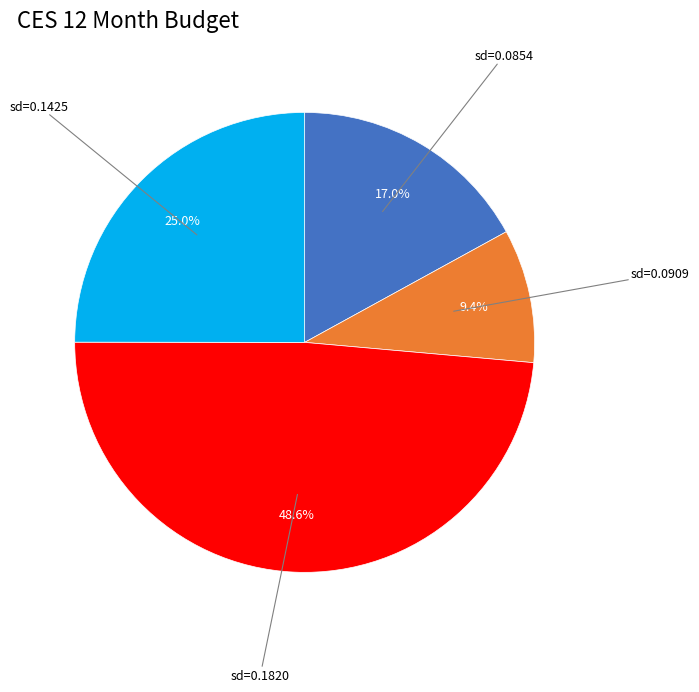

To the nearest percent, what is the difference between the largest and smallest slice percentages?

39%